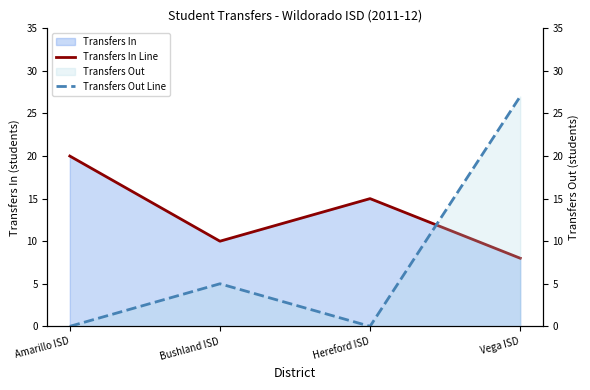

At Vega ISD, list the series in order from largest to smallest.

Transfers Out Line, Transfers In Line